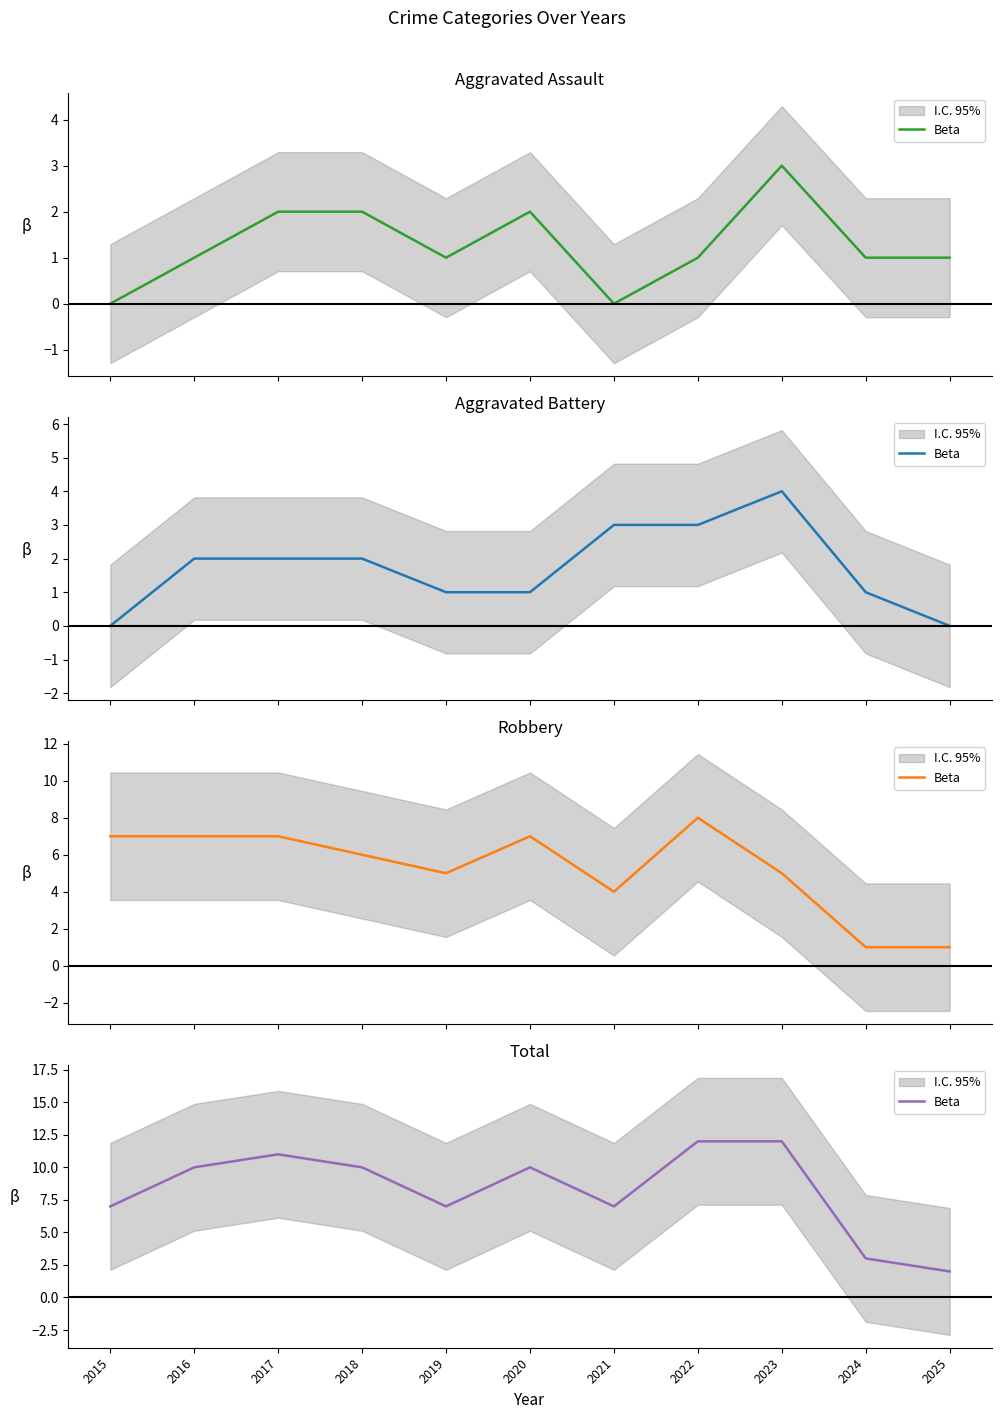

What is the value of the 8th point from the left?

12